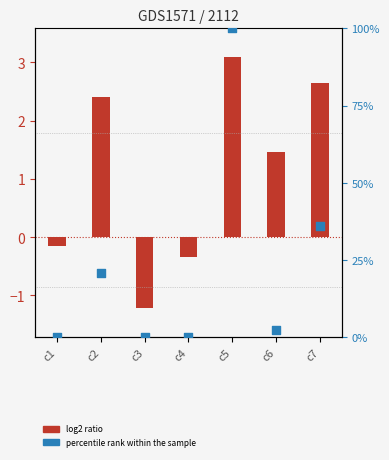

Which series reaches the minimum Y coordinate?

log2 ratio